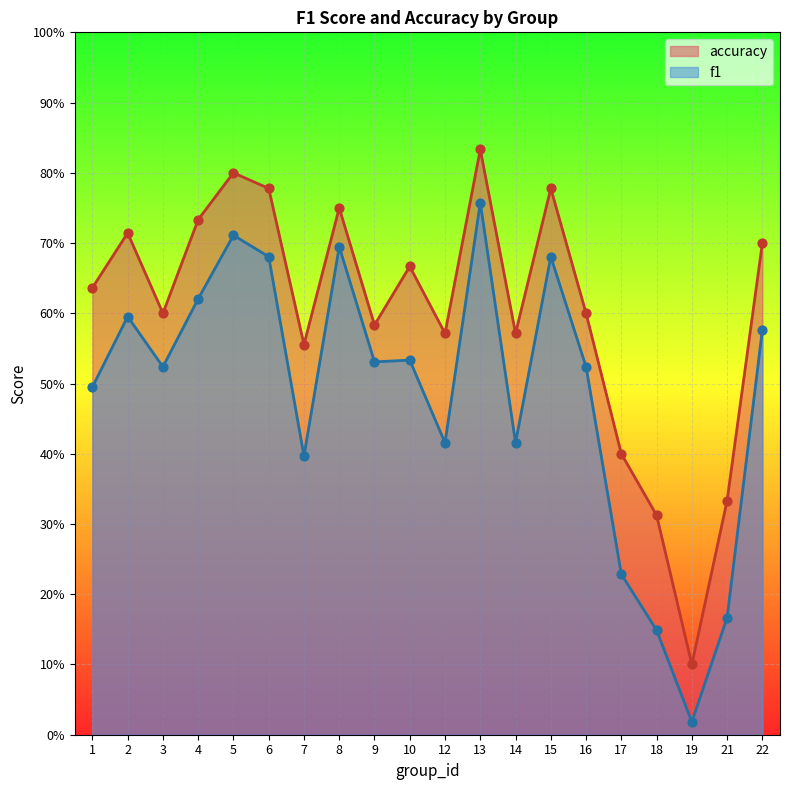

At which category is the sum across all series the highest?

13